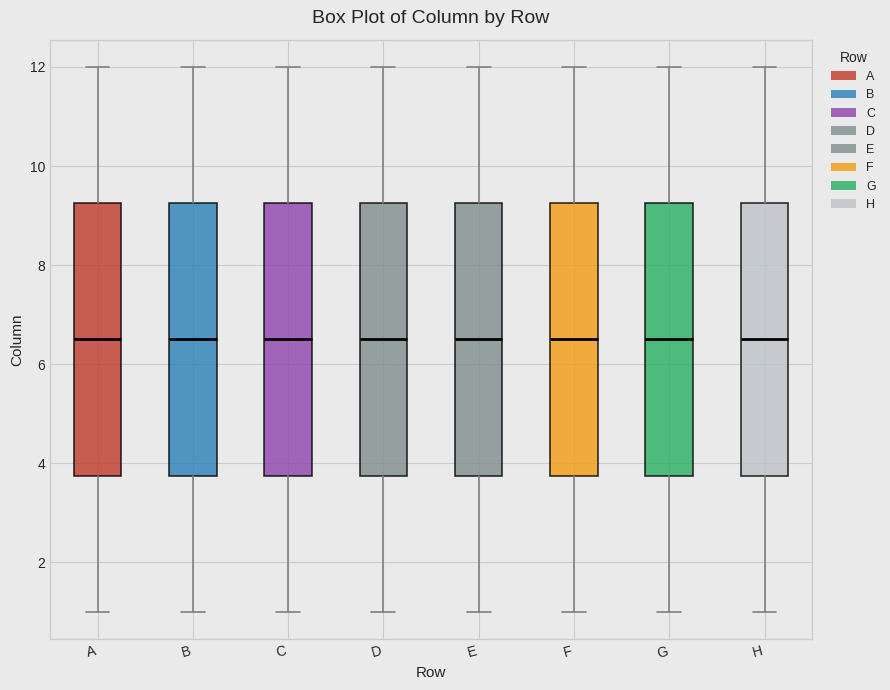

Where is the upper edge of the box for B on the y-axis? The values are not printed on the chart, so give them approximately, as read against the axis.

9.2